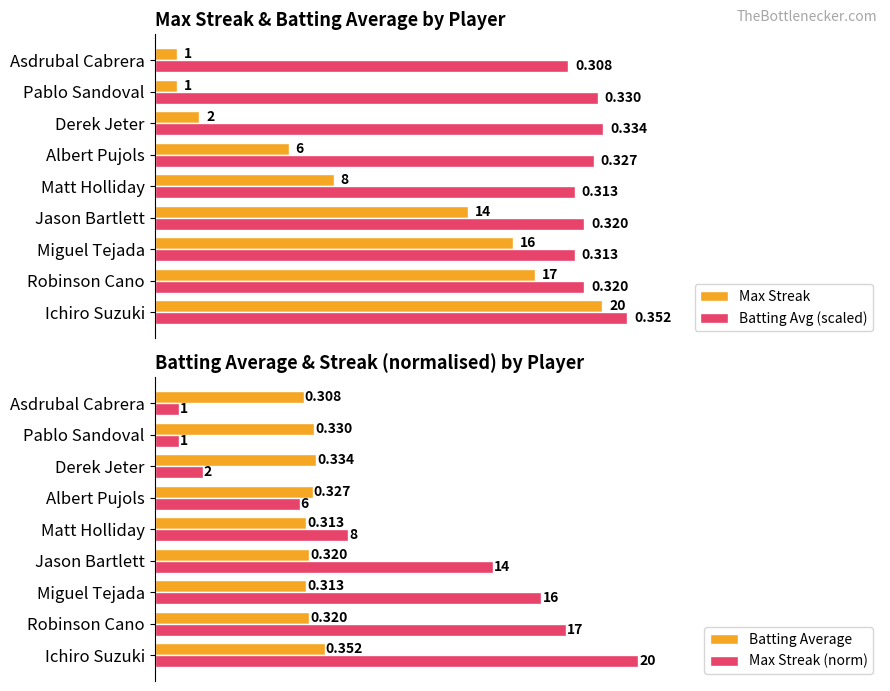

Is the value of Max Streak at Albert Pujols greater than the value of Batting Avg (scaled) at Albert Pujols?

No